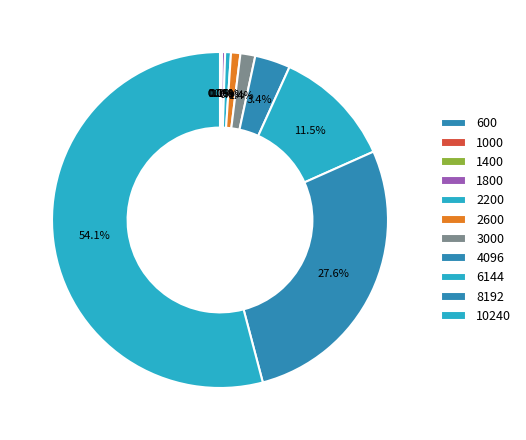

To the nearest percent, what is the combined percentage of 2200 and 10240?

55%